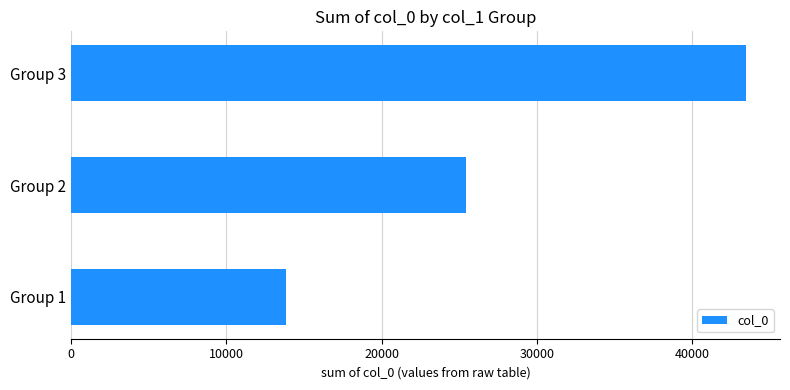

Reading top to bottom, extract all data points from this chart.

43472	25400	13829